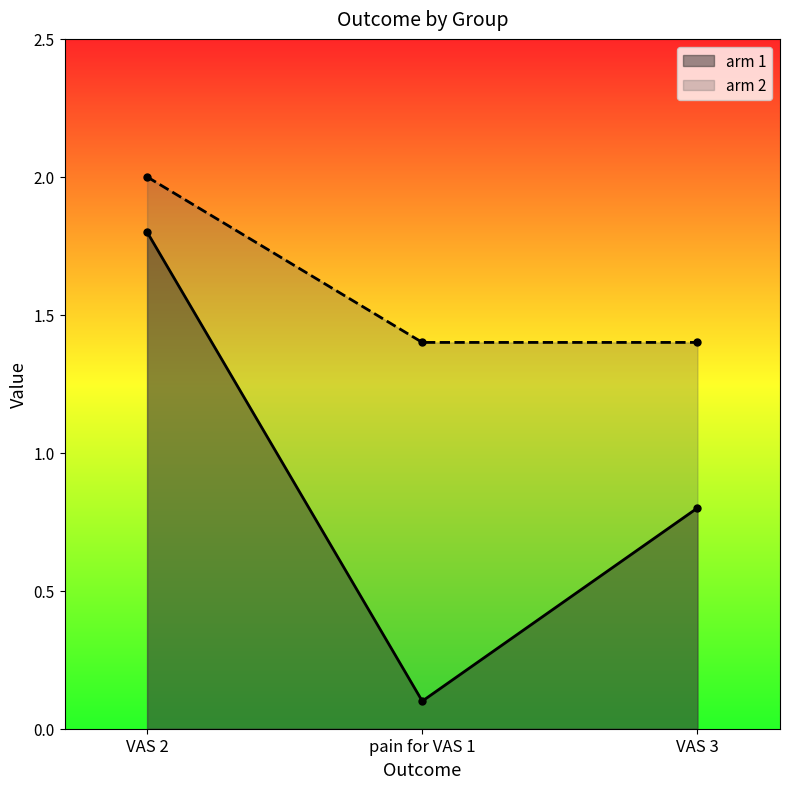

Which series has the largest total across all categories?

arm 2